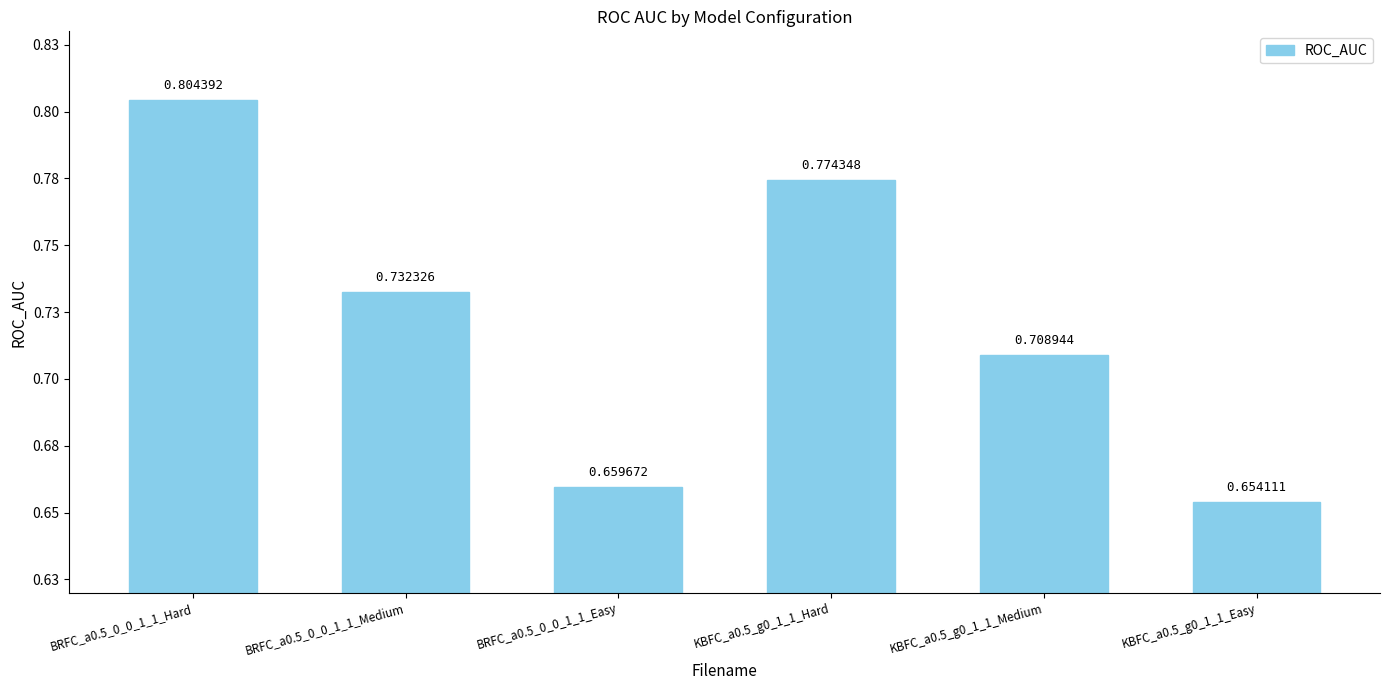

What is the sum of the values at KBFC_a0.5_g0_1_1_Easy and KBFC_a0.5_g0_1_1_Medium?

1.4